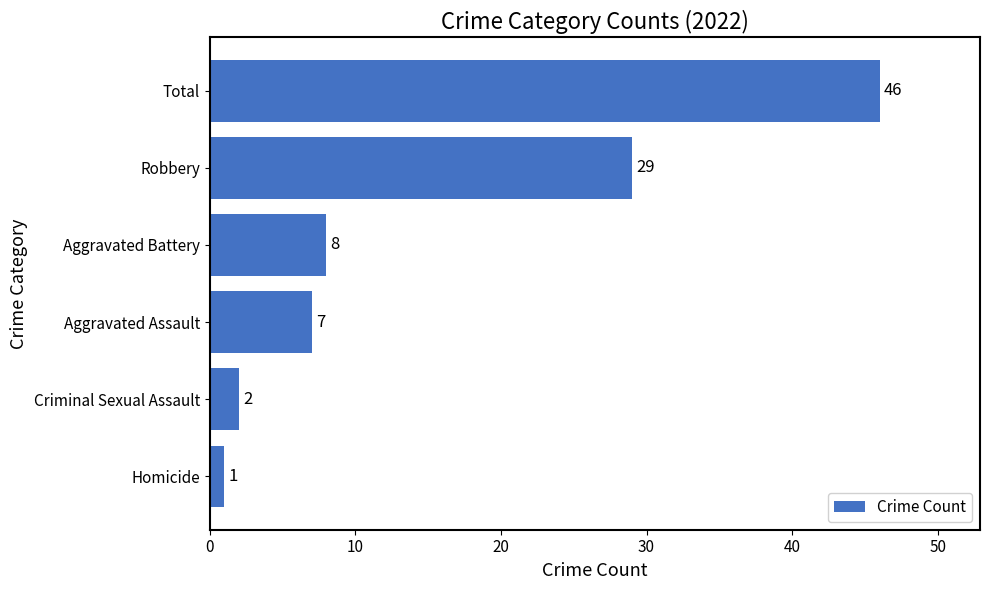

What is the average value?

16